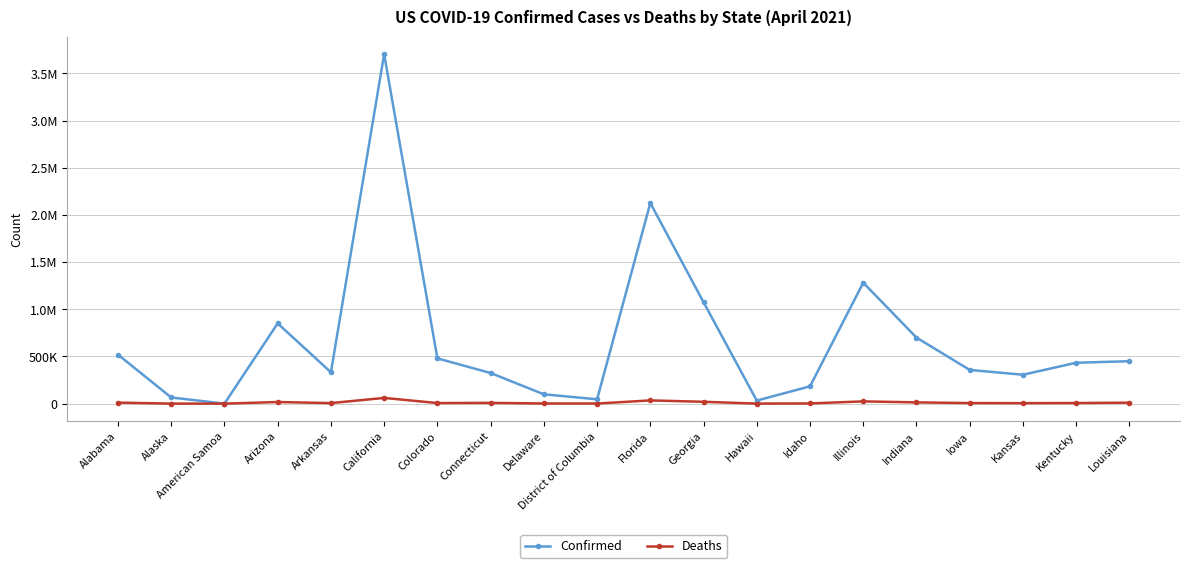

What are all the series names shown in the legend?

Confirmed, Deaths